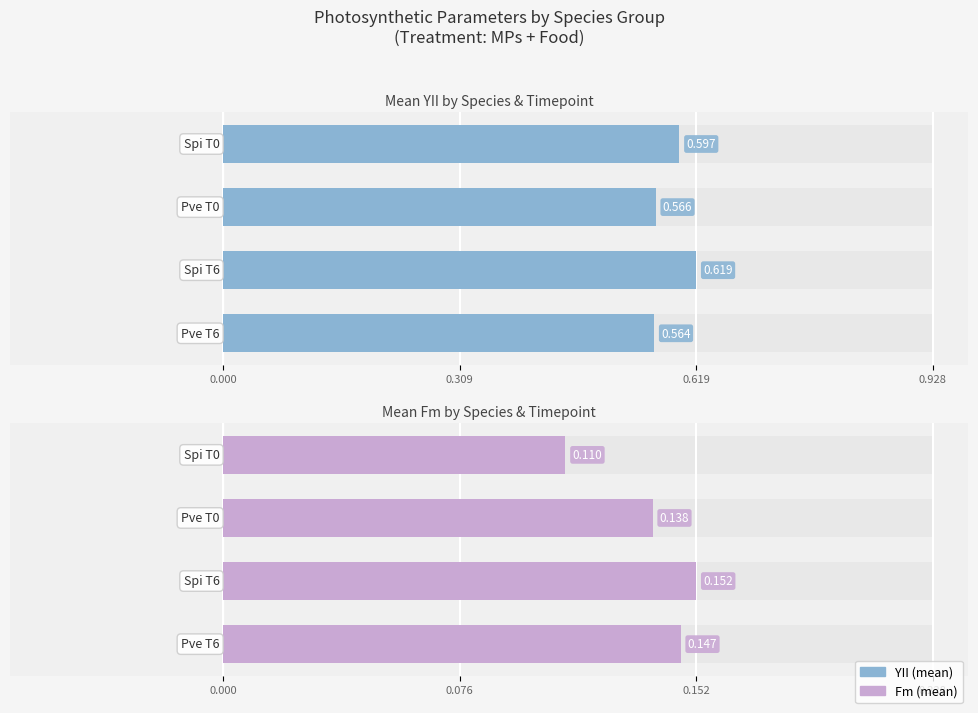

The value of YII at 2 is 0.6. True or false?

True